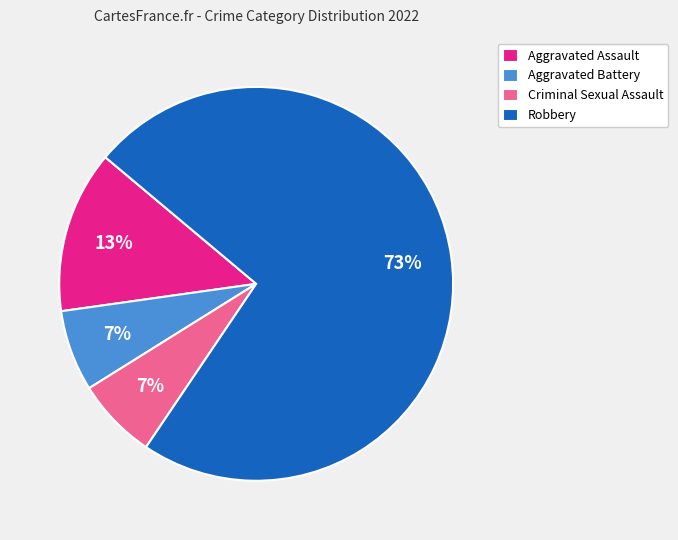

How many segments does this pie chart have?

4